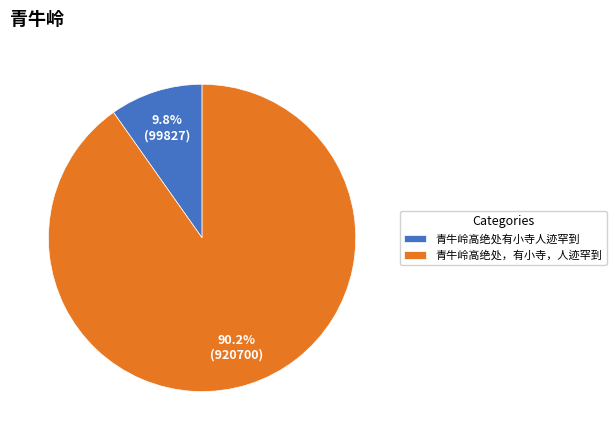

How much of the chart is everything except 青牛岭高绝处有小寺人迹罕到?

90.2%